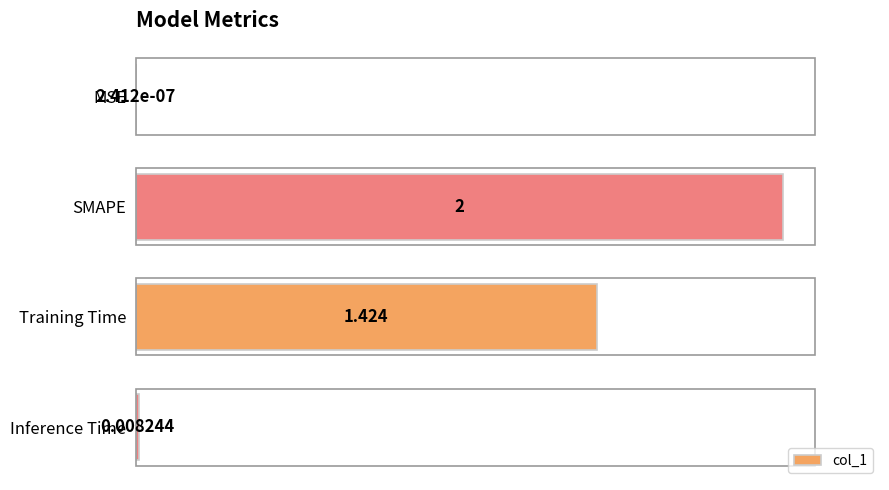

Which category has the highest value across all series?

SMAPE